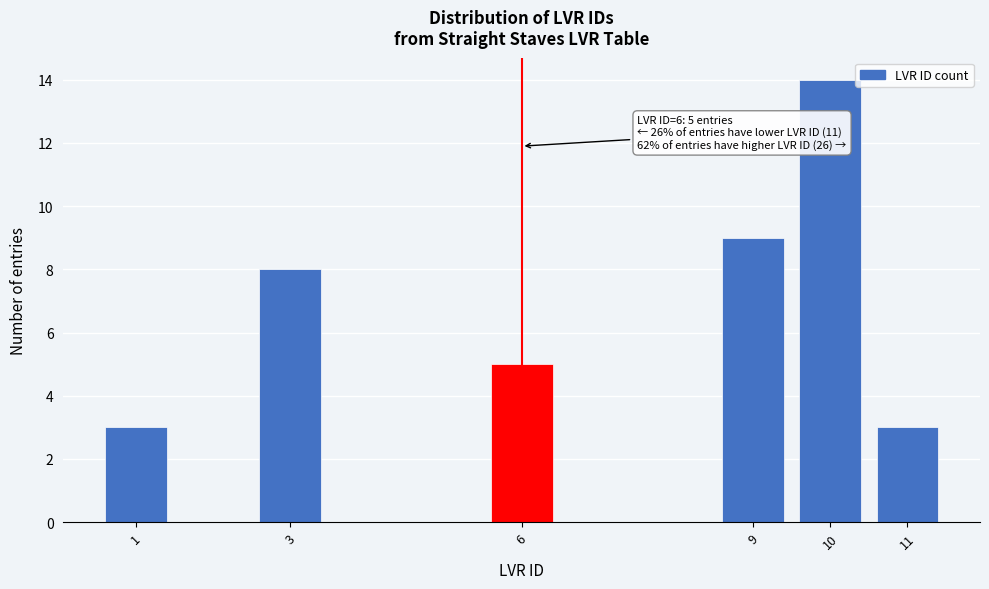

Which range on the x-axis has the tallest bar?

9.5 to 10.5